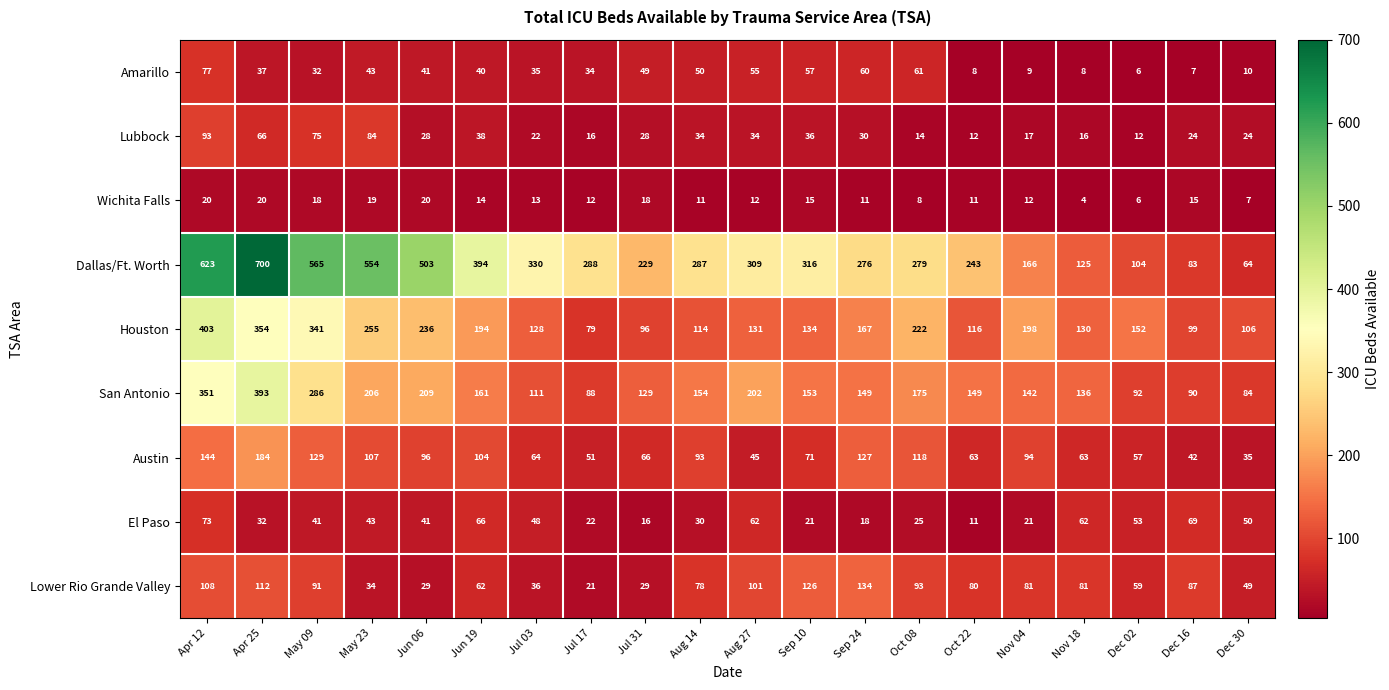

How many distinct data groups are displayed?

9